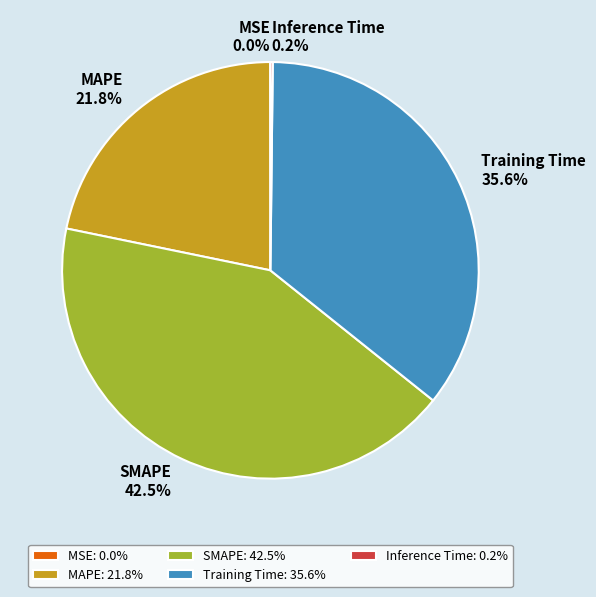

To the nearest percent, what is the average slice percentage?

20%